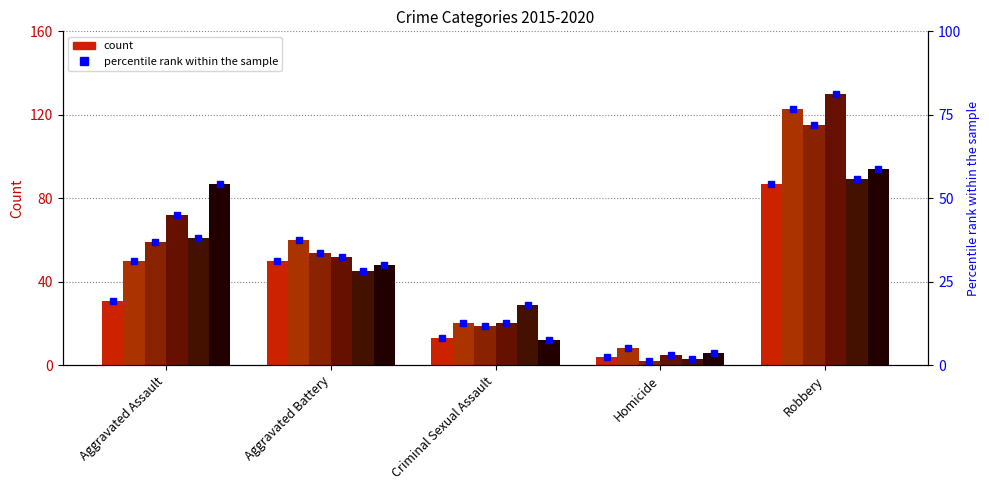

What is the total value across all series at Homicide?

28